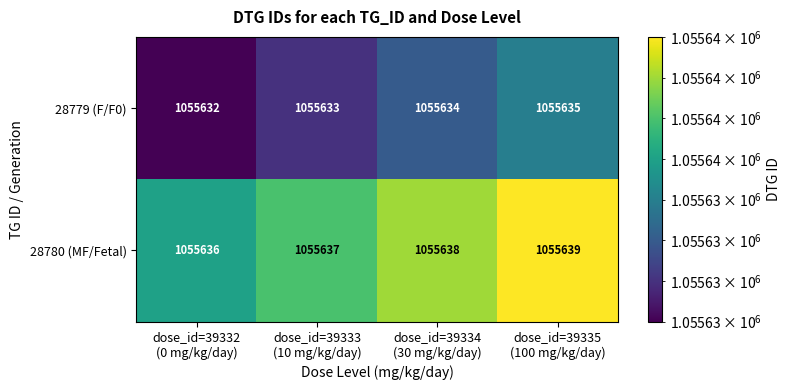

Count the 28779 (F/F0) values in the range 1055633 to 1055635.

3